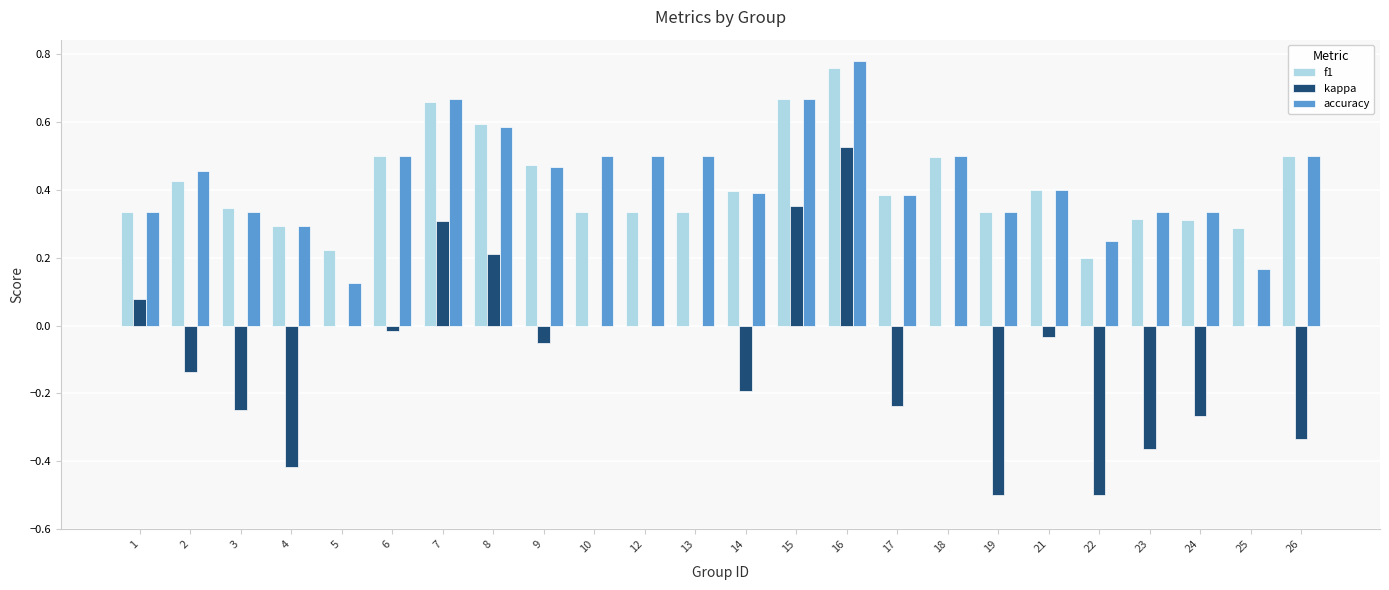

Which category has the highest value across all series?

16